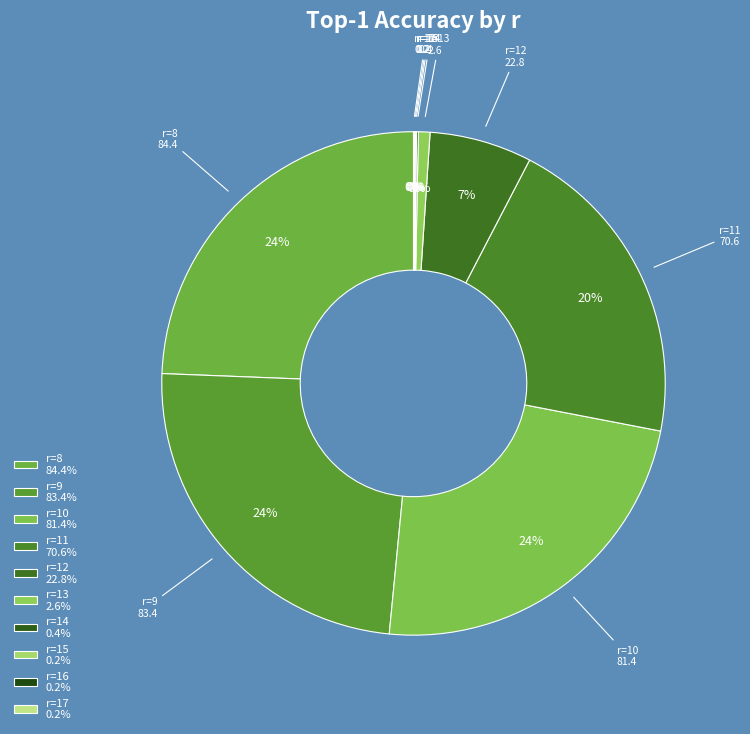

To the nearest percent, what is the combined percentage of r=11 and r=13?

21%